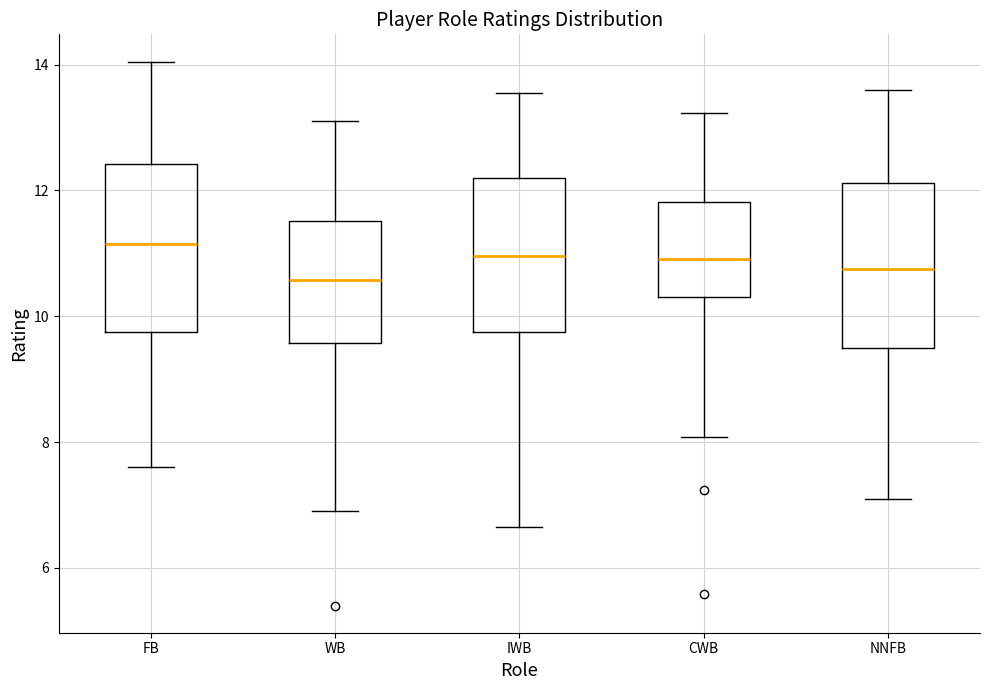

Where does the lower whisker of the box for NNFB end on the y-axis? The values are not printed on the chart, so give them approximately, as read against the axis.

7.2